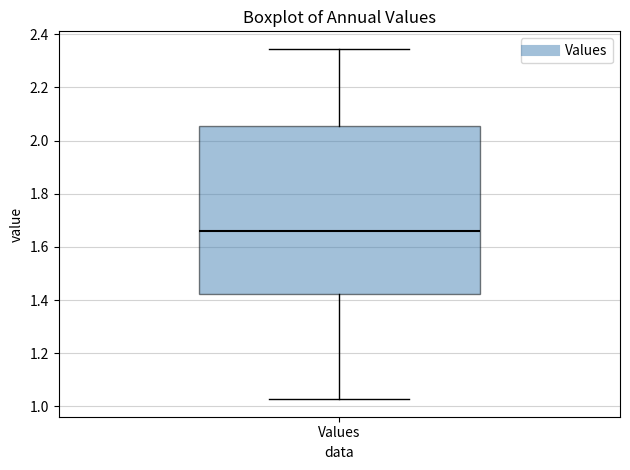

Read this box plot against the y-axis: the position of the median line, the range covered by the box, and the ends of both whiskers. The values are not printed on the chart, so give them approximately, as read against the axis.

median 1.66, box 1.42 to 2.06, whiskers 1.02 to 2.34